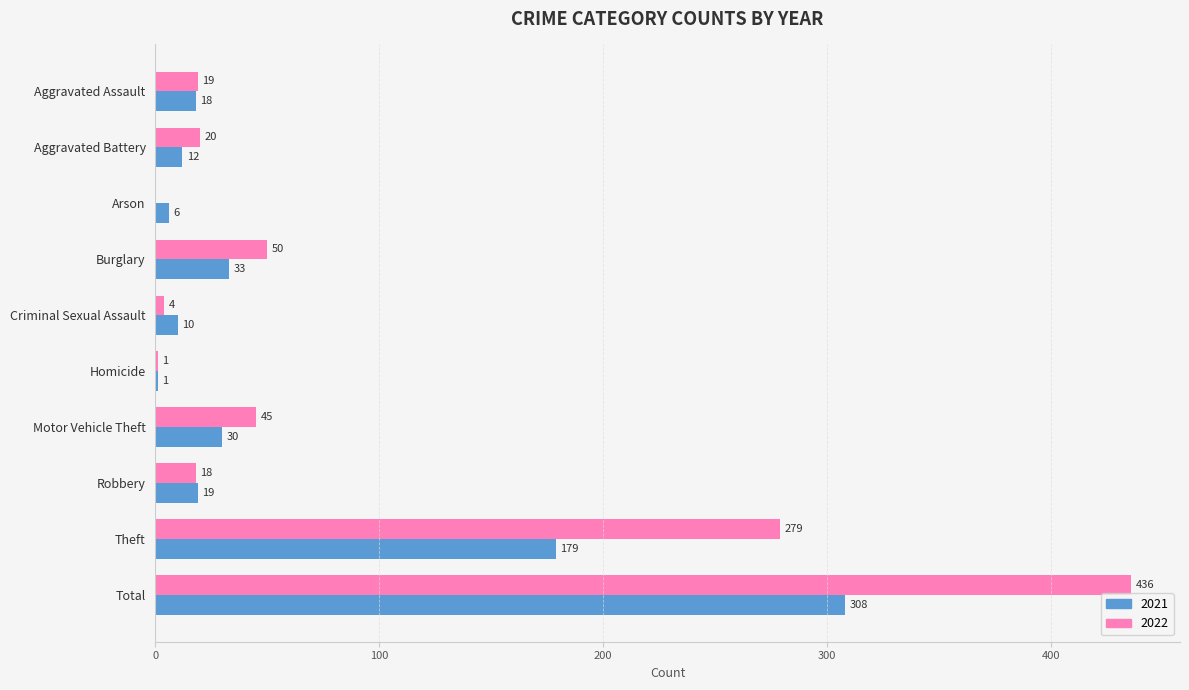

True or false: 2021 has a value of 18 at Aggravated Assault.

True